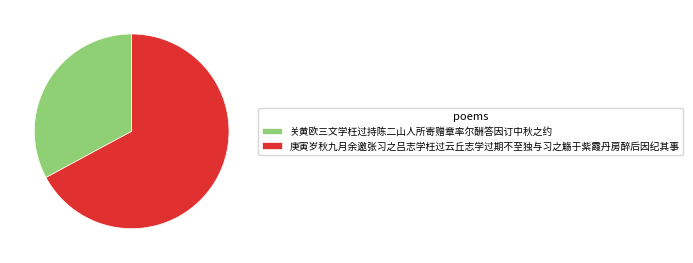

What is the smallest slice in the pie chart?

关黄欧三文学枉过持陈二山人所寄赠章率尔酬答因订中秋之约